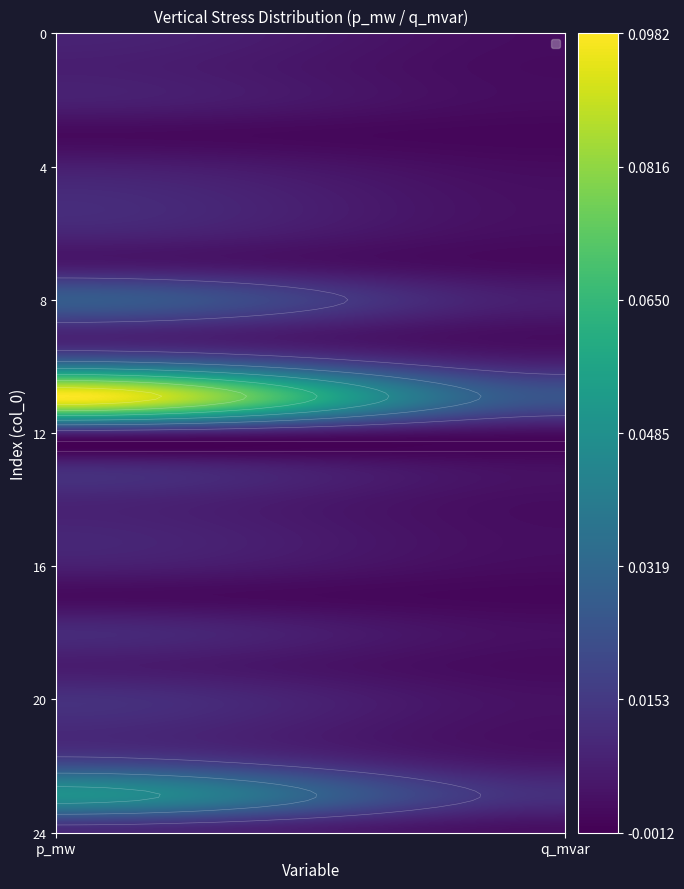

Is it true that 23 equals 0.0 at q_mvar?

False